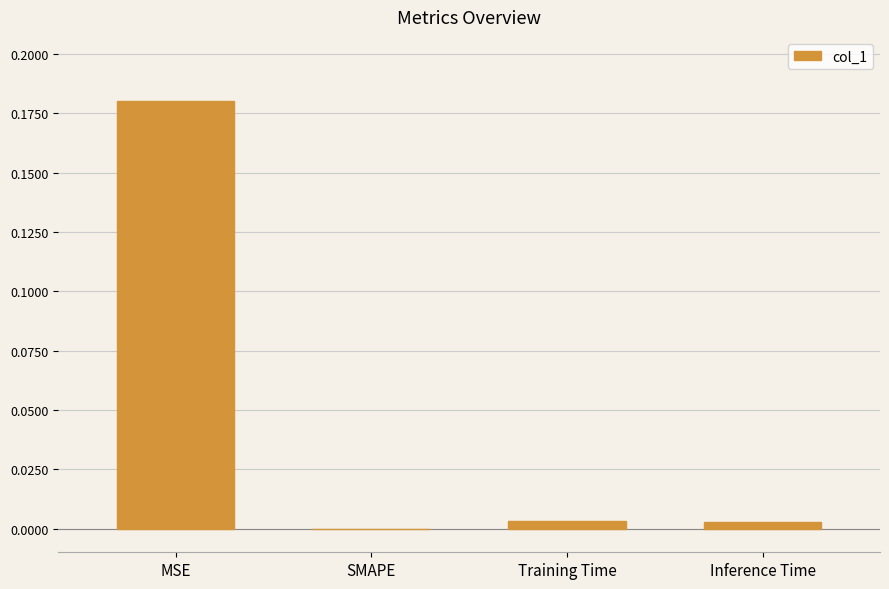

The value at Training Time is 0.0. True or false?

True